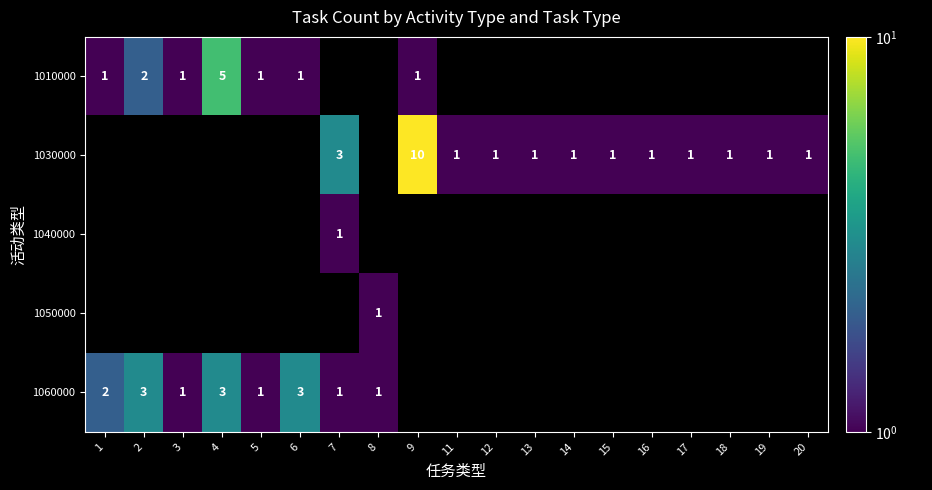

What is the sum of all 1010000 values?

12